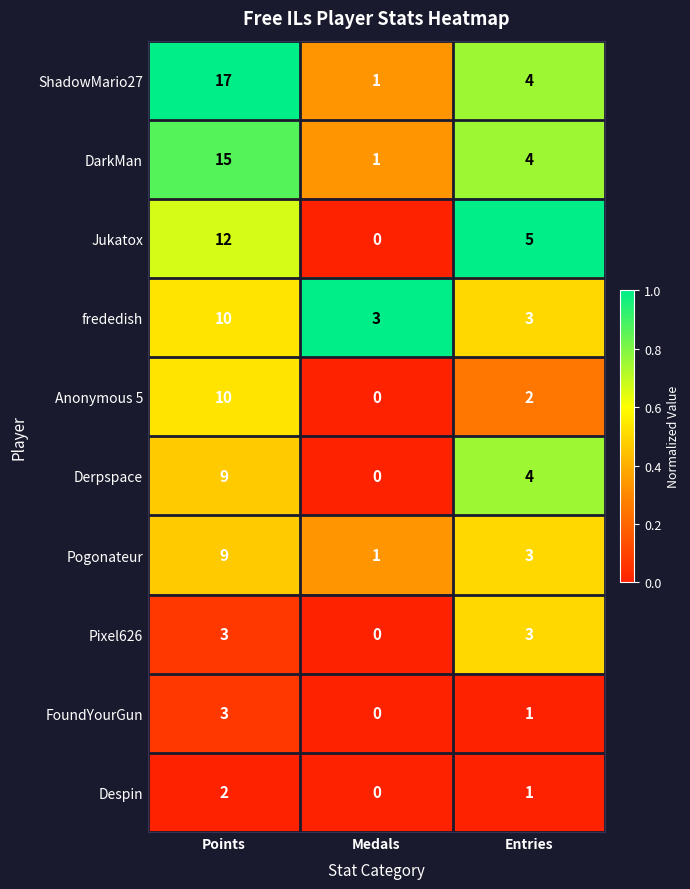

What is the difference between the DarkMan values at Entries and Points?

11